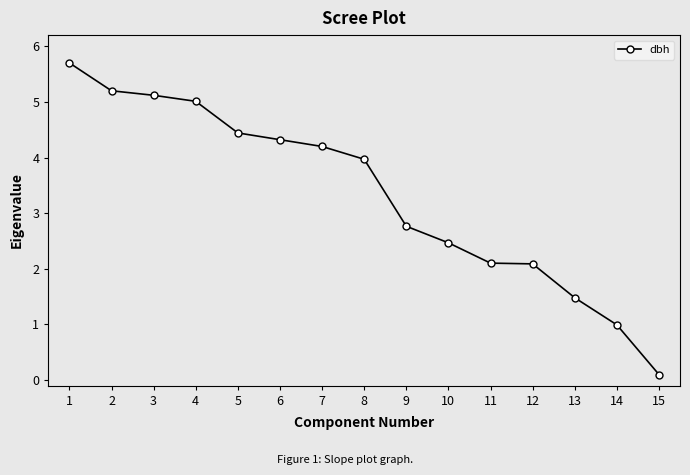

How many lines are shown in the chart?

1